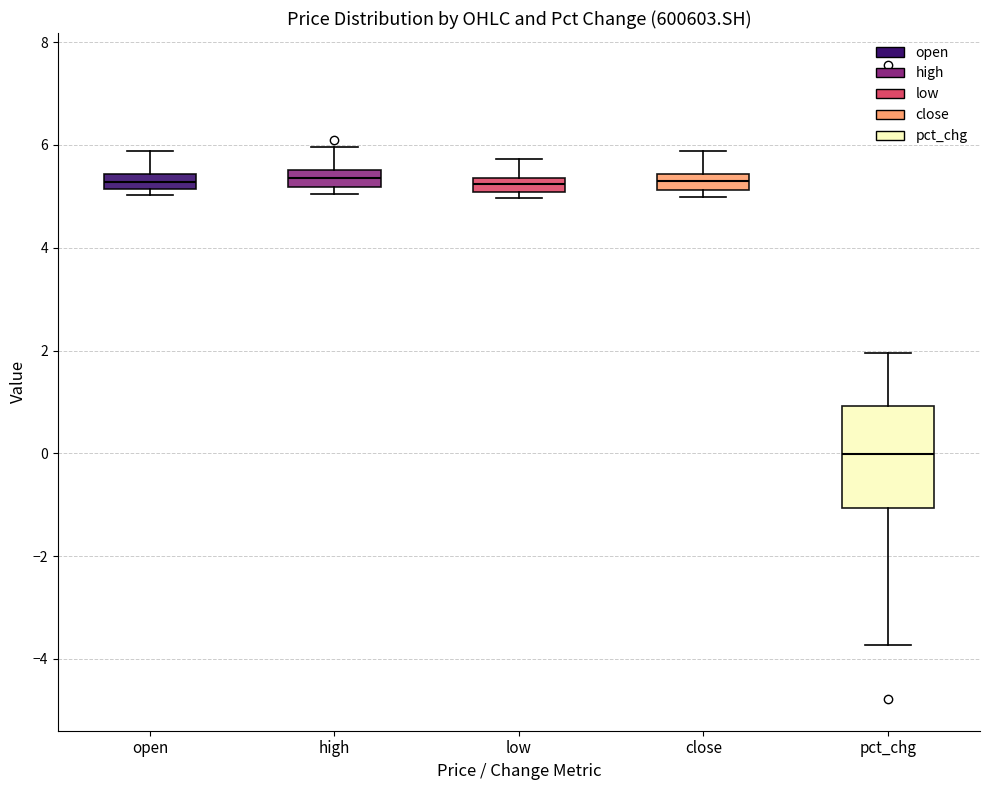

Where does the upper whisker of the box for low end on the y-axis? The values are not printed on the chart, so give them approximately, as read against the axis.

5.8